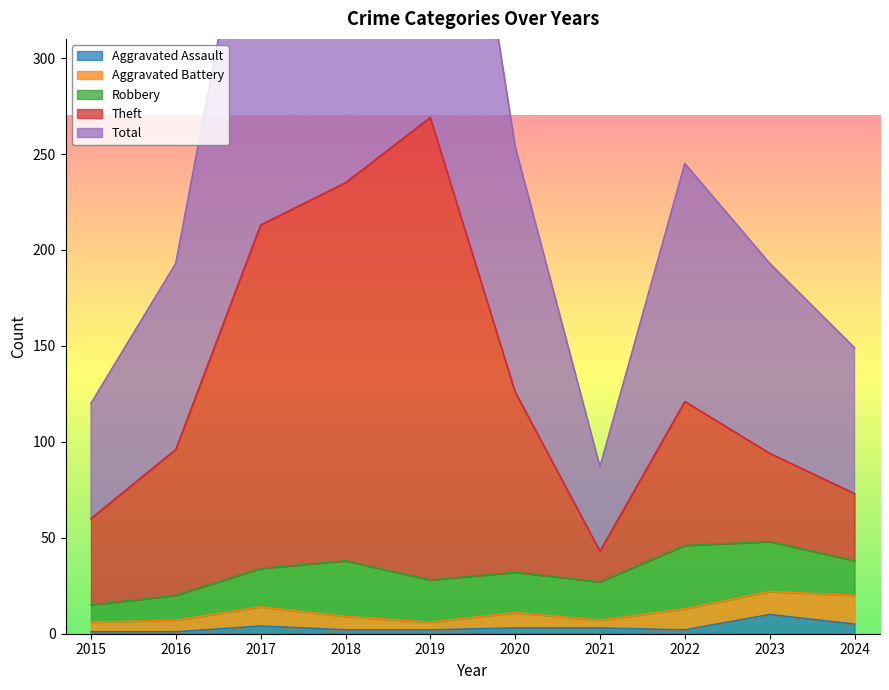

True or false: Aggravated Assault has a value of 5 at 2024.

True